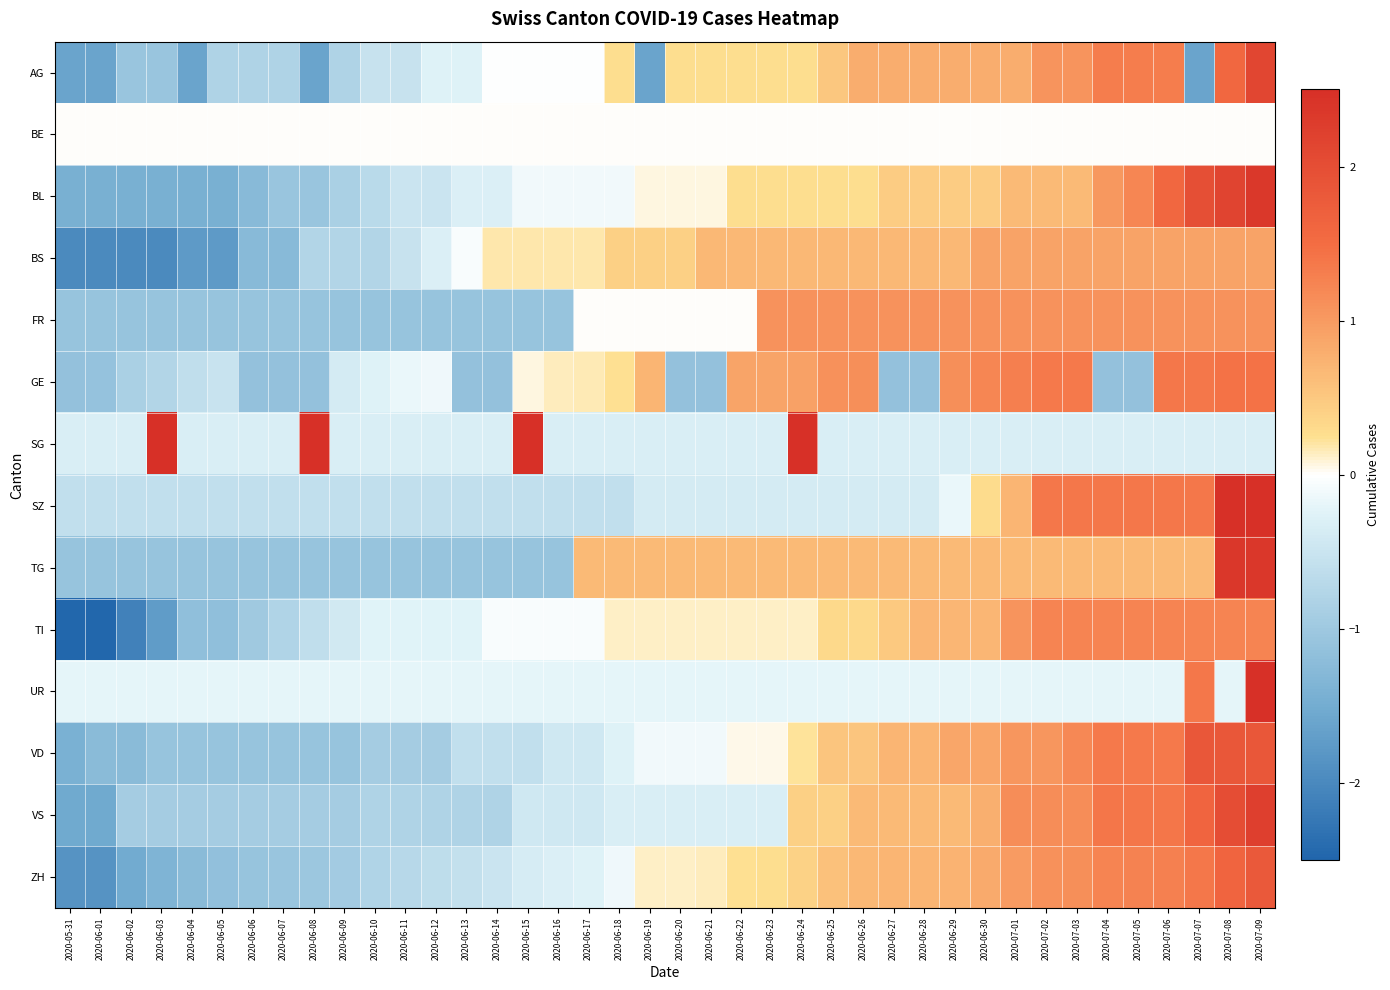

At 2020-06-11, list the series in order from largest to smallest.

BE, GE, UR, TI, SG, BL, BS, AG, SZ, ZH, VS, VD, TG, FR